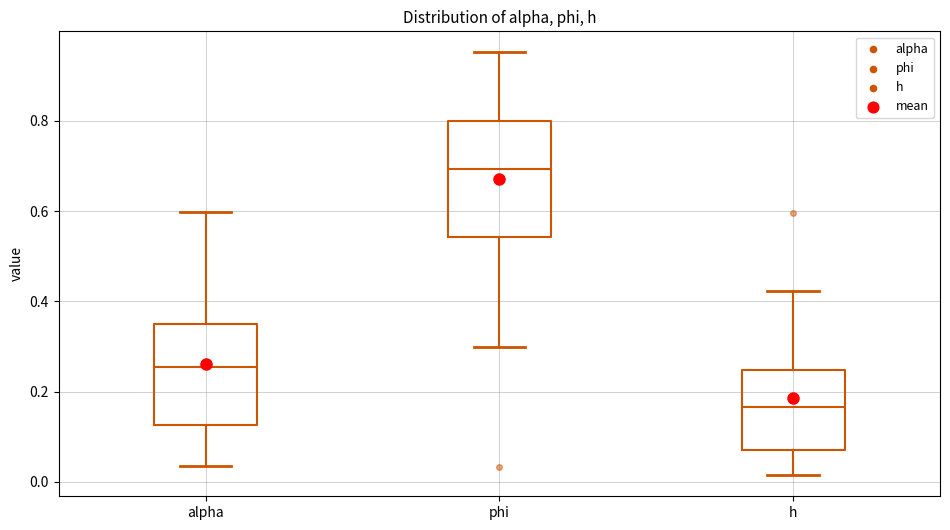

Where is the upper edge of the box for h on the y-axis? The values are not printed on the chart, so give them approximately, as read against the axis.

0.24